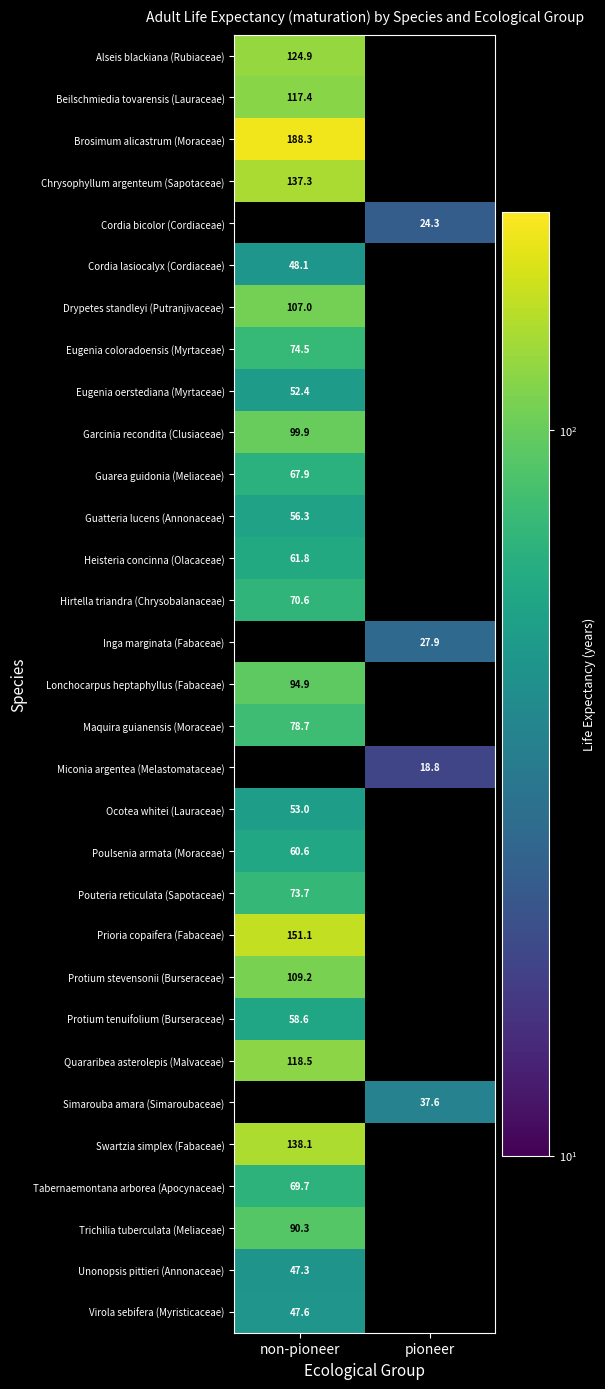

Is the value of Protium tenuifolium (Burseraceae) at non-pioneer greater than the value of Heisteria concinna (Olacaceae) at non-pioneer?

No